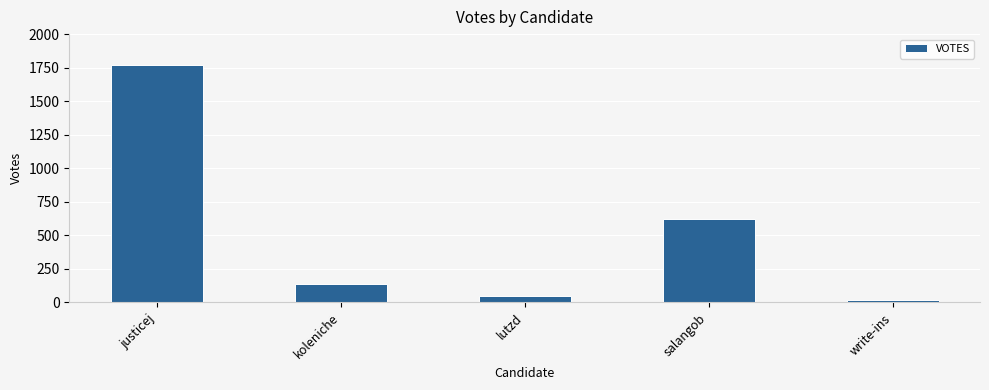

Between write-ins and salangob, which is larger?

salangob